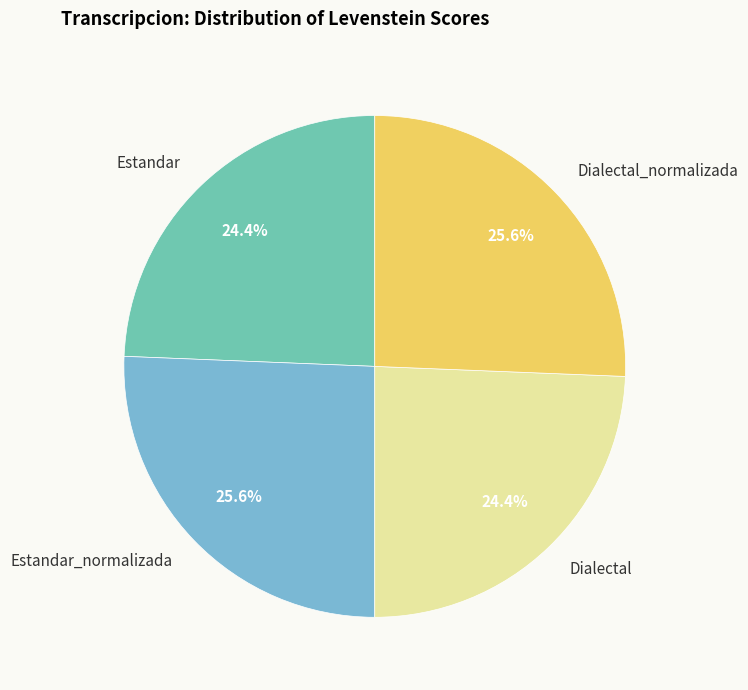

Is it true that Dialectal is 24% of the pie?

True